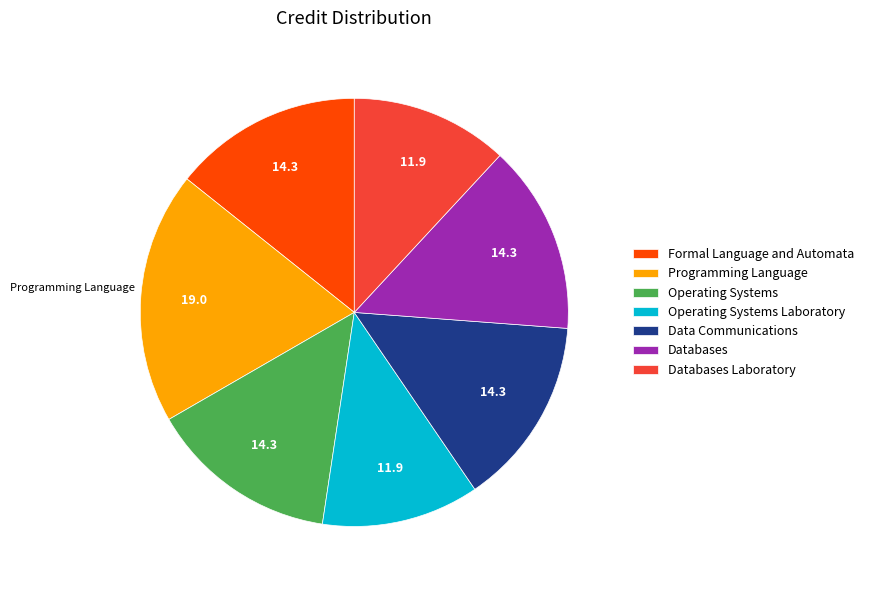

What is the largest slice in the pie chart?

Programming Language